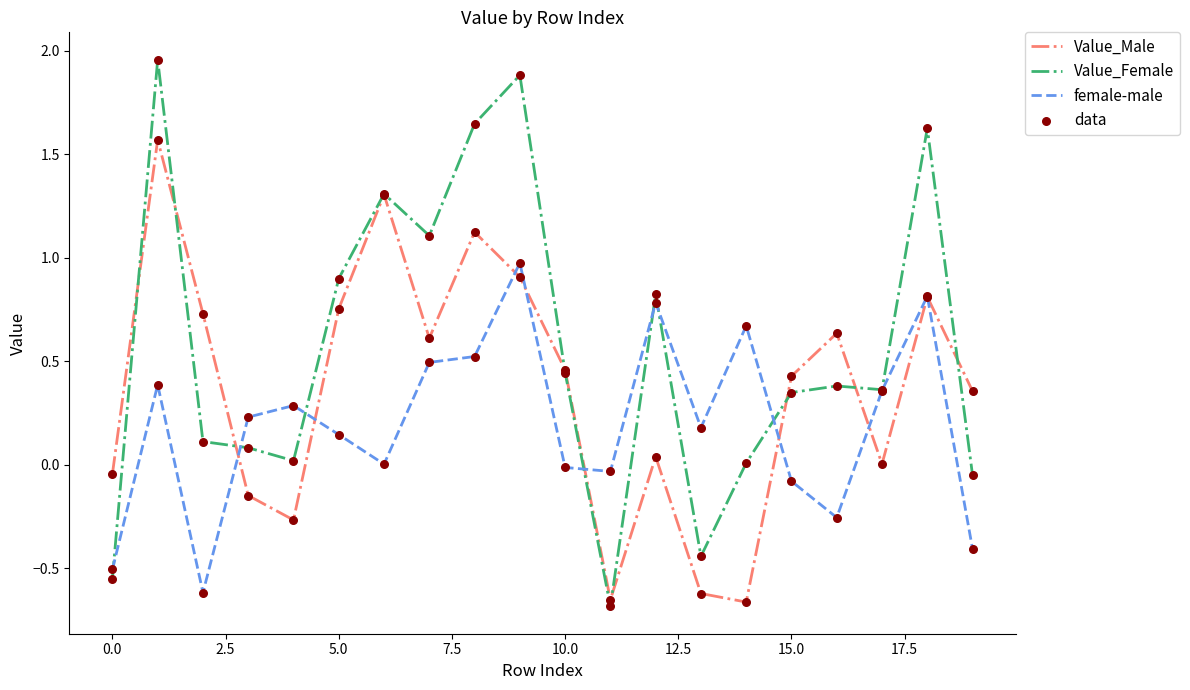

Which series has the largest range (max minus min)?

Value_Female